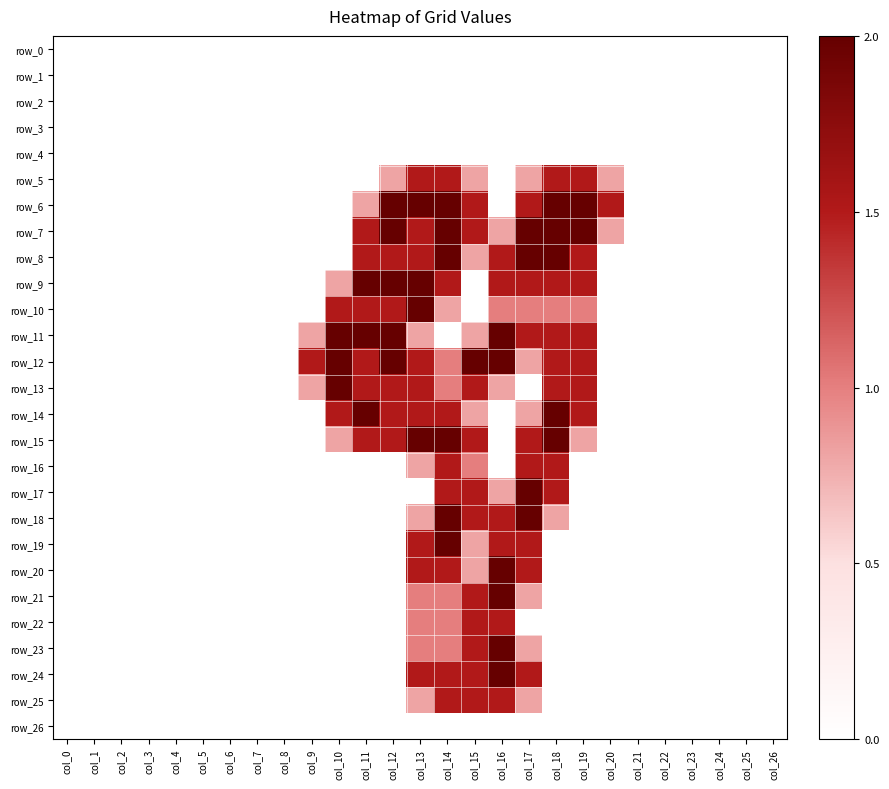

The row_16 series shows 0.8 at col_13. True or false?

True